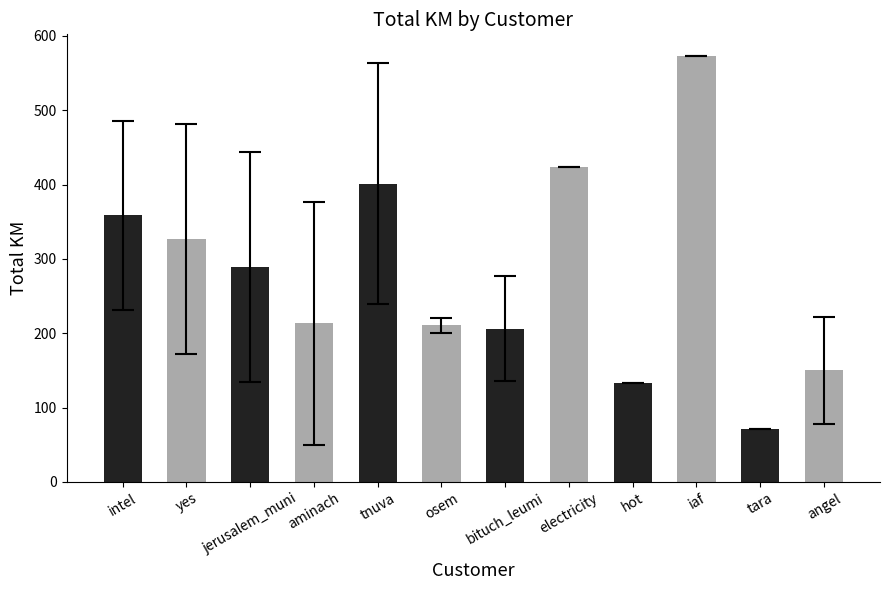

Reading right to left, extract all data points from this chart.

149.9	71.4	573.5	132.7	423.6	206.3	210.6	401.1	213.2	289.2	326.9	358.6